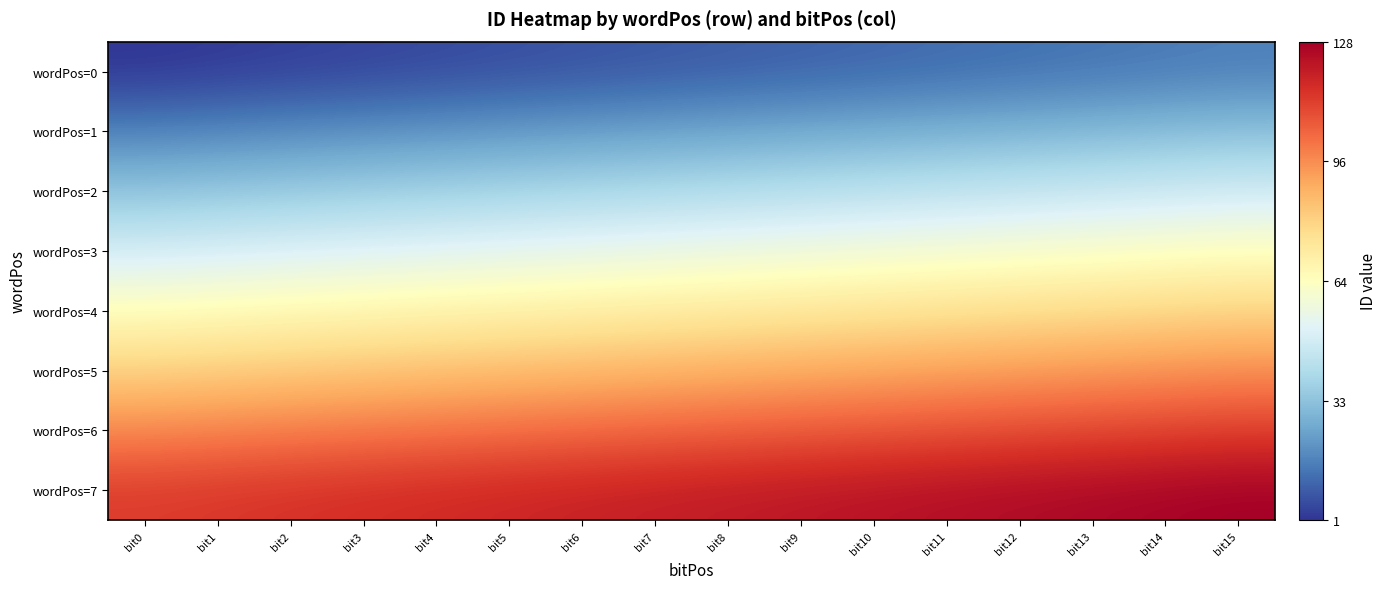

Rank the series at bit4 from highest to lowest value.

wordPos=7, wordPos=6, wordPos=5, wordPos=4, wordPos=3, wordPos=2, wordPos=1, wordPos=0